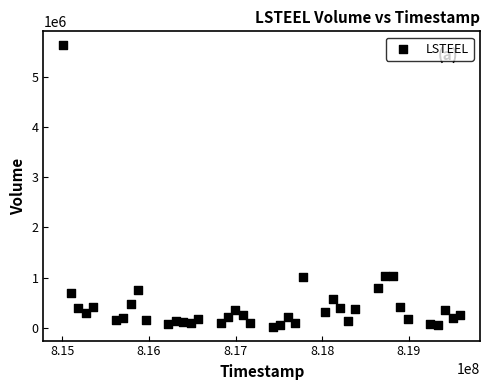

What is the range of Y values (max minus min)?

5604006